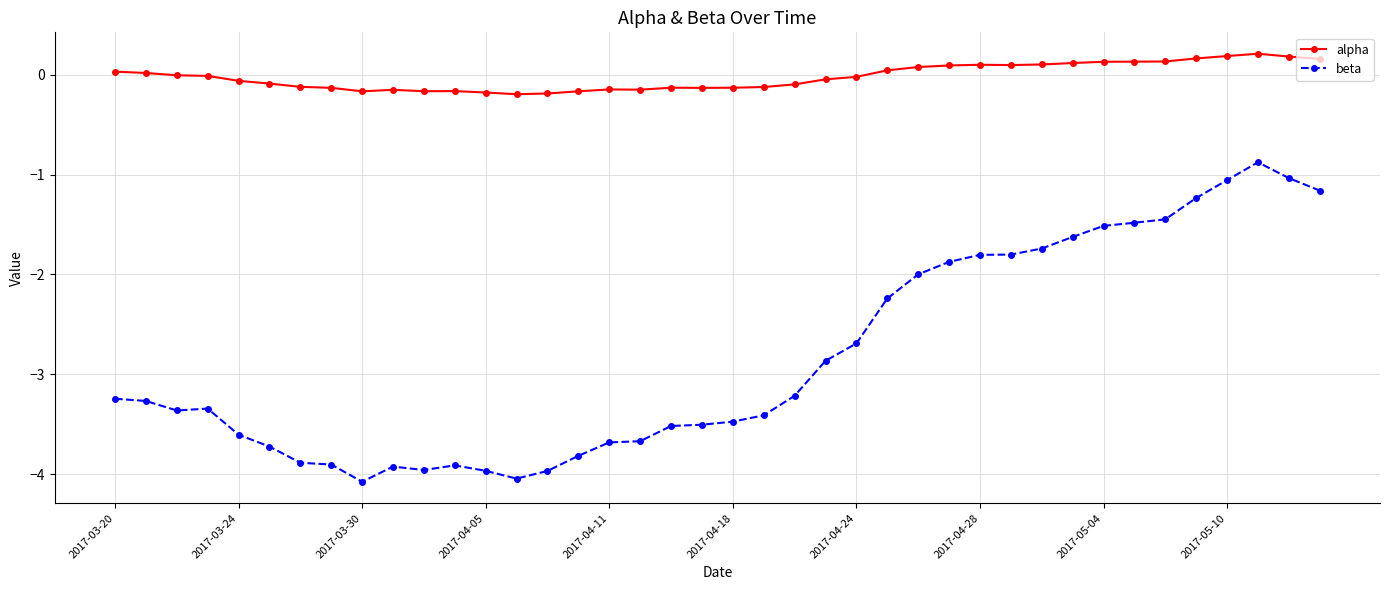

At how many categories does at least one series exceed -3?

40